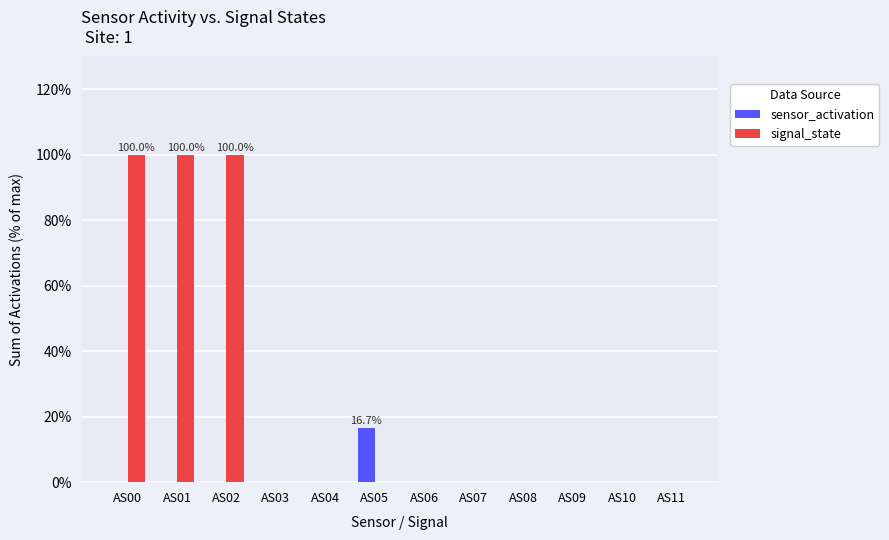

What is the average value of the signal_state series?

25.0